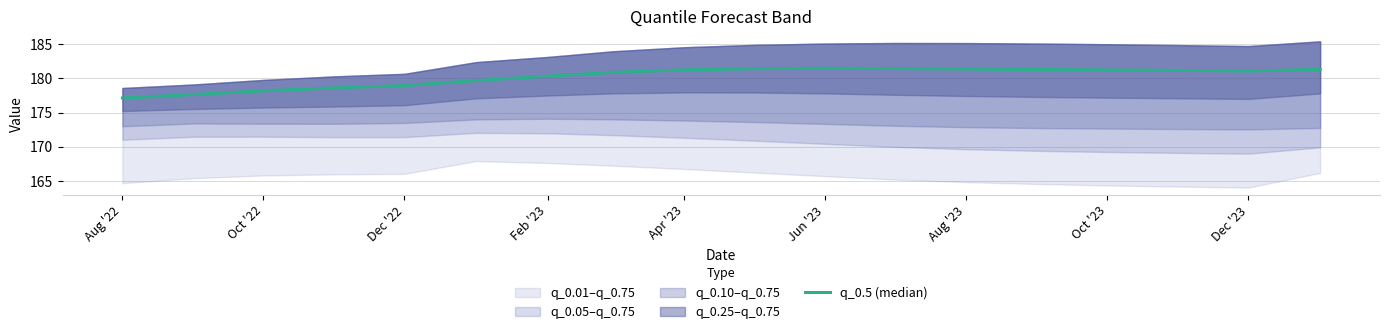

Does the chart have visible grid lines?

Yes